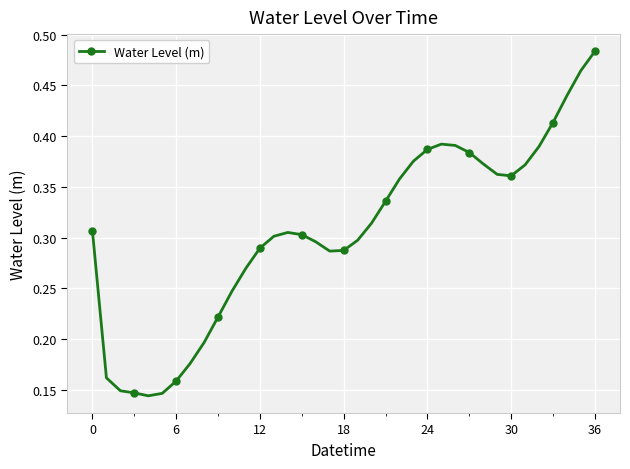

Count the values in the range 0 to 1.

37